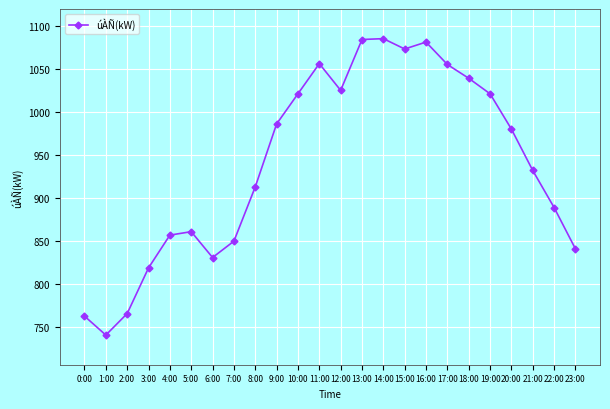

What is the value of the 6th point from the left?

861